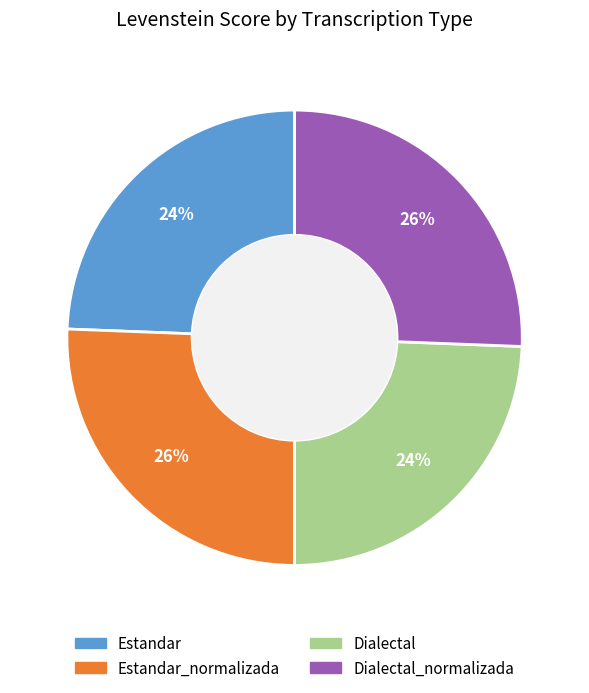

To the nearest percent, what is the average slice percentage?

25%